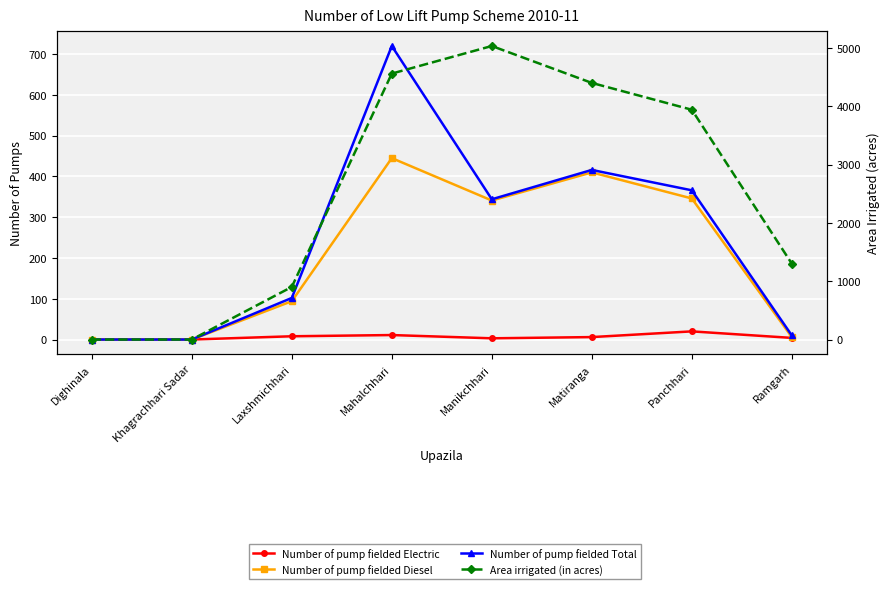

How many data points in Number of pump fielded Electric are above 6?

3